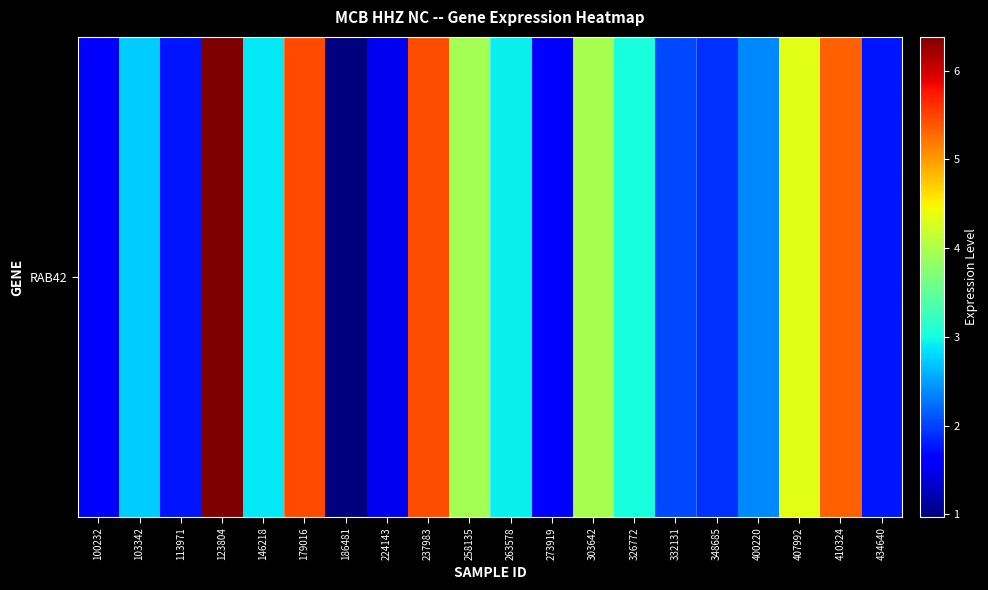

What is the minimum value shown in the chart?

1.0